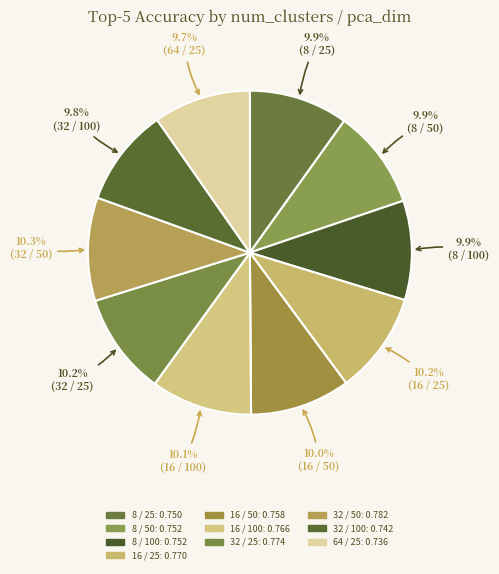

How many slices are in this pie chart?

10